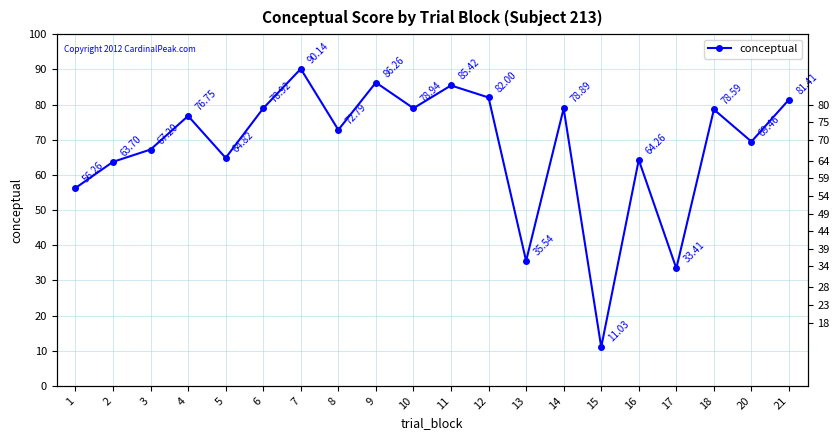

Reading left to right, what are all the values shown in this chart?

56.3	63.7	67.2	76.8	64.8	78.9	90.1	72.8	86.3	78.9	85.4	82.0	35.5	78.9	11.0	64.3	33.4	78.6	69.5	81.4